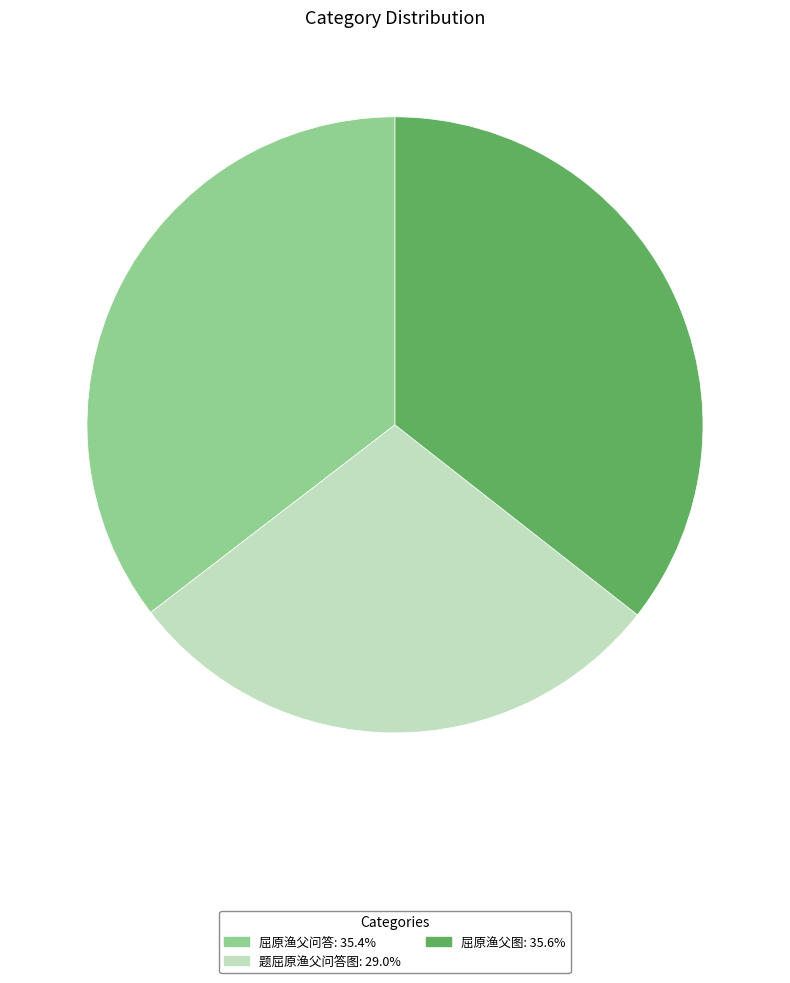

Which has a higher value, 屈原渔父问答 or 题屈原渔父问答图?

屈原渔父问答